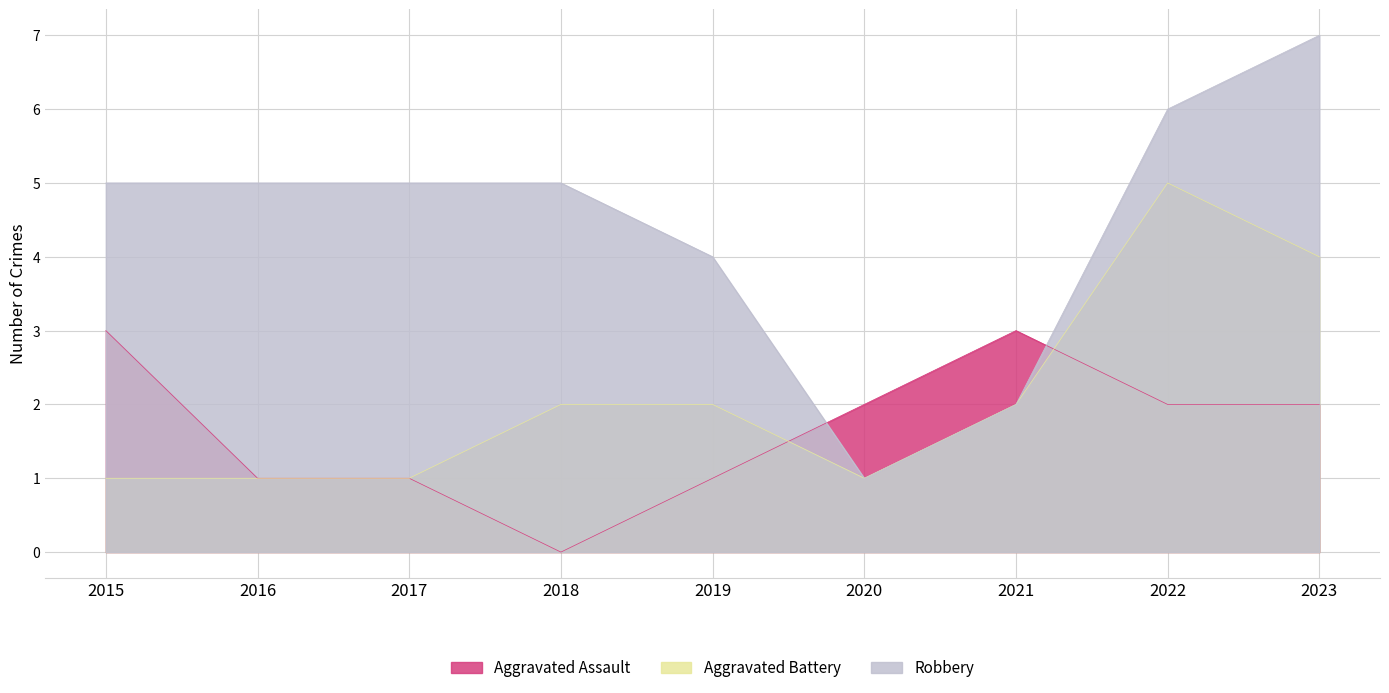

How many interior local valleys does the Aggravated Battery series have?

1